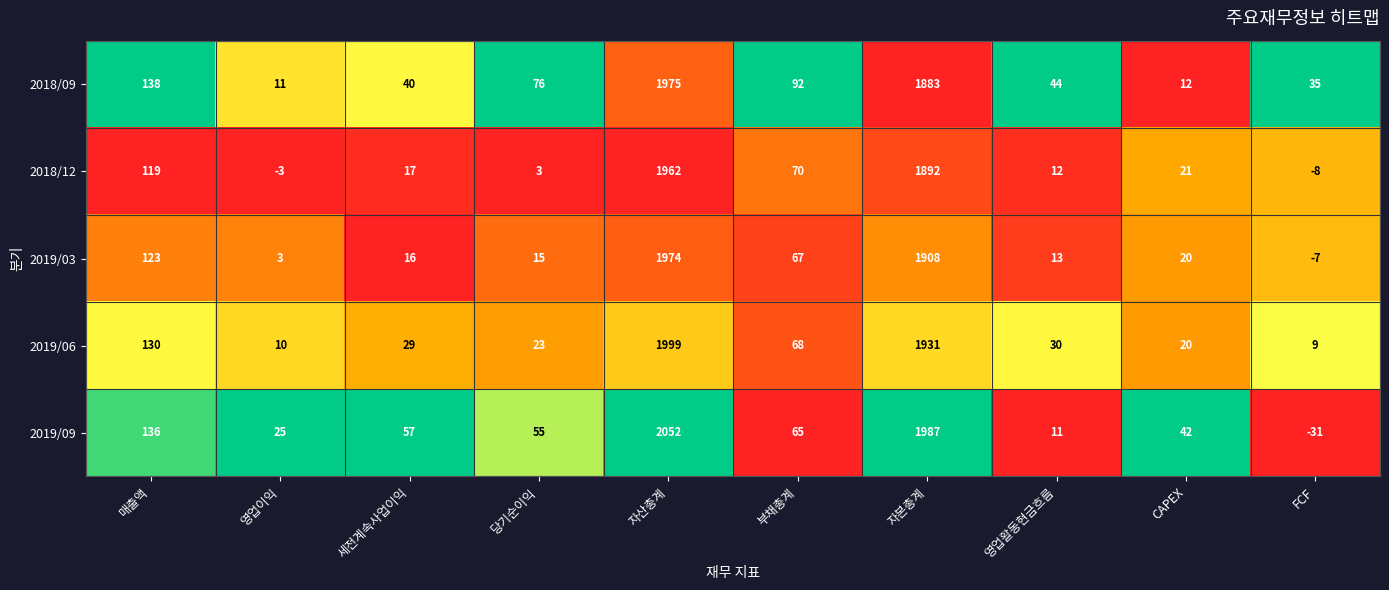

What is the difference between the 2019/06 values at 당기순이익 and 영업활동현금흐름?

7